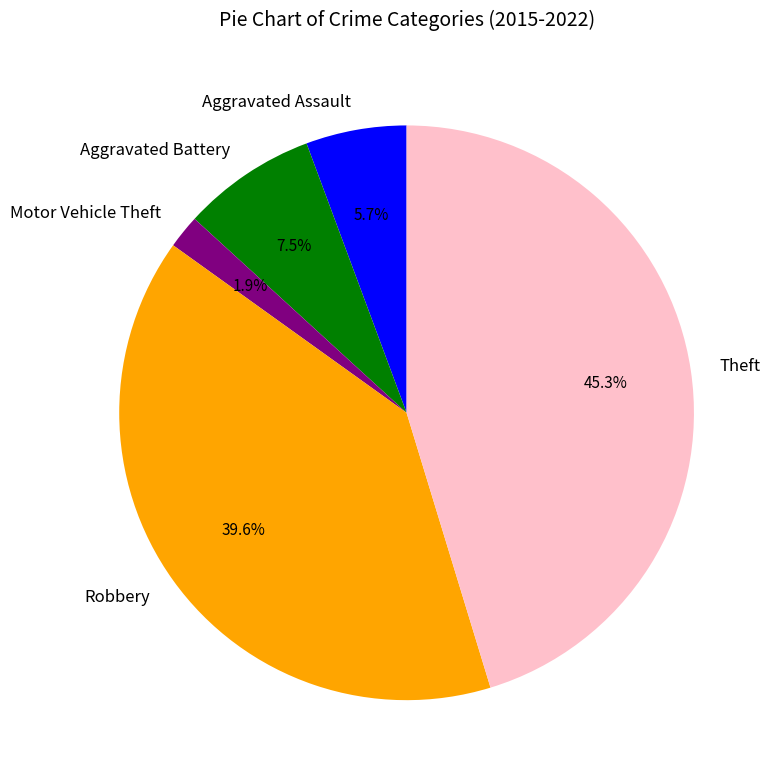

Is there any slice that represents more than half of the pie?

No